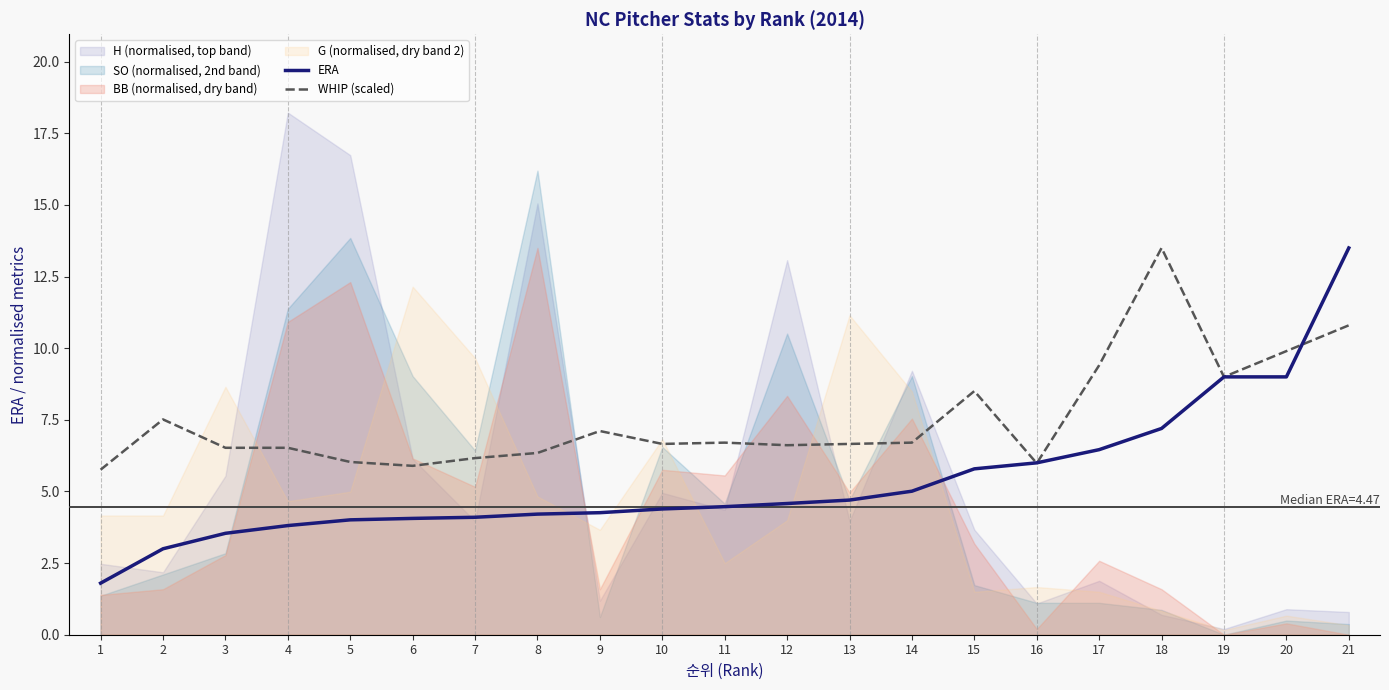

What is the difference between the maximum and minimum values in the WHIP (scaled) series?

7.7